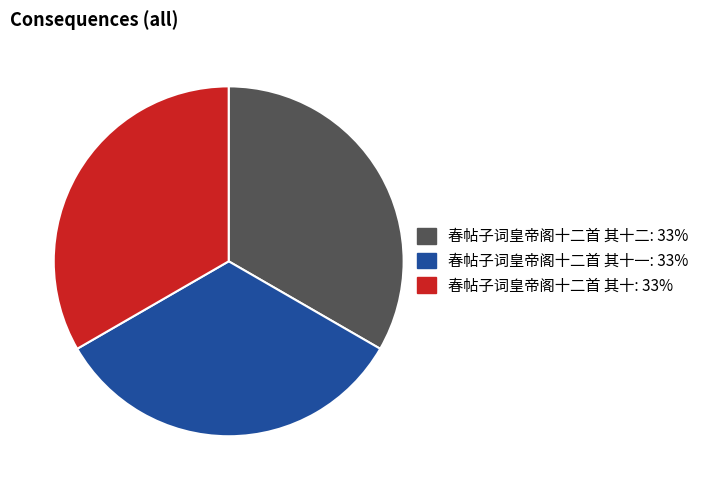

Is there any slice that represents more than half of the pie?

No